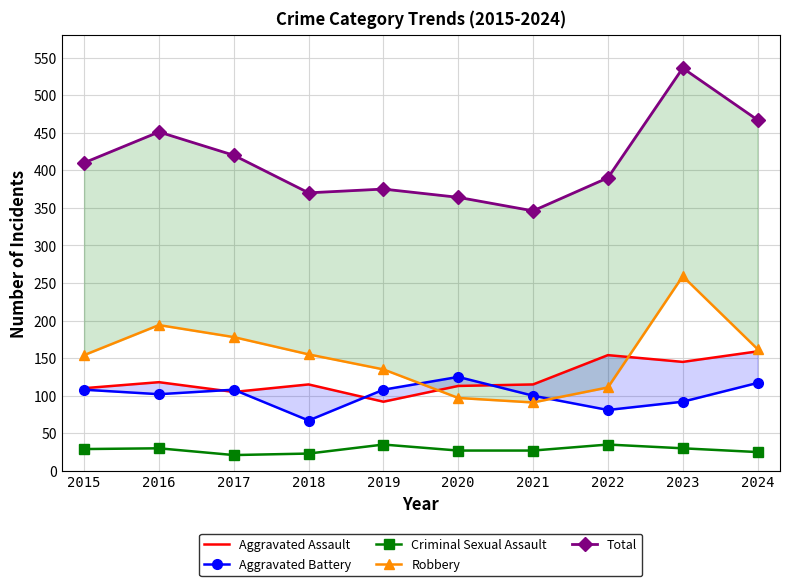

What is the average value of the Criminal Sexual Assault series?

28